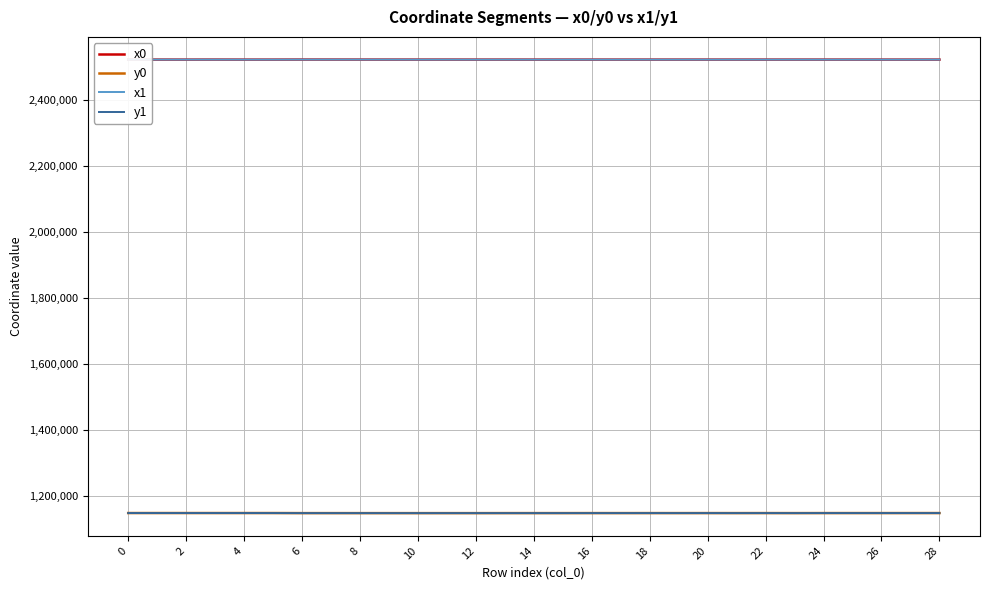

Count the number of categories in the chart.

29